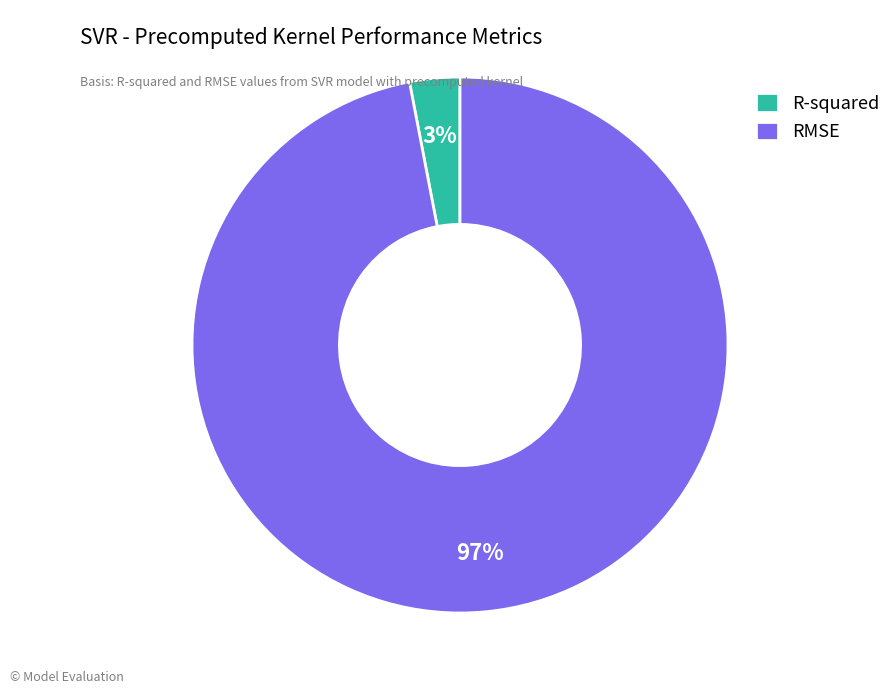

To the nearest percent, what is the difference between the R-squared and RMSE slice percentages?

94%